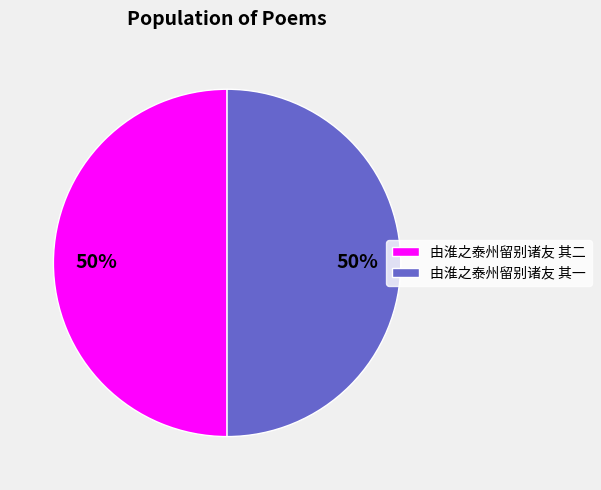

Is it true that 由淮之泰州留别诸友 其一 is 50% of the pie?

True